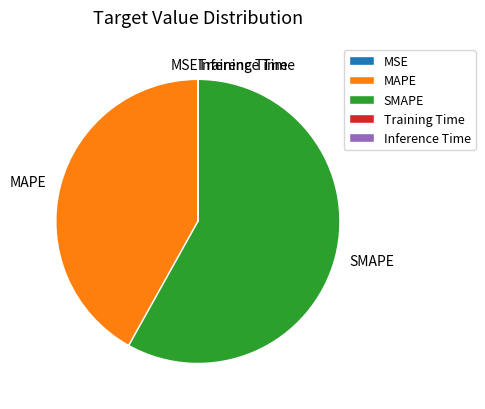

What is the ratio of the value at SMAPE to the value at MAPE?

1.4